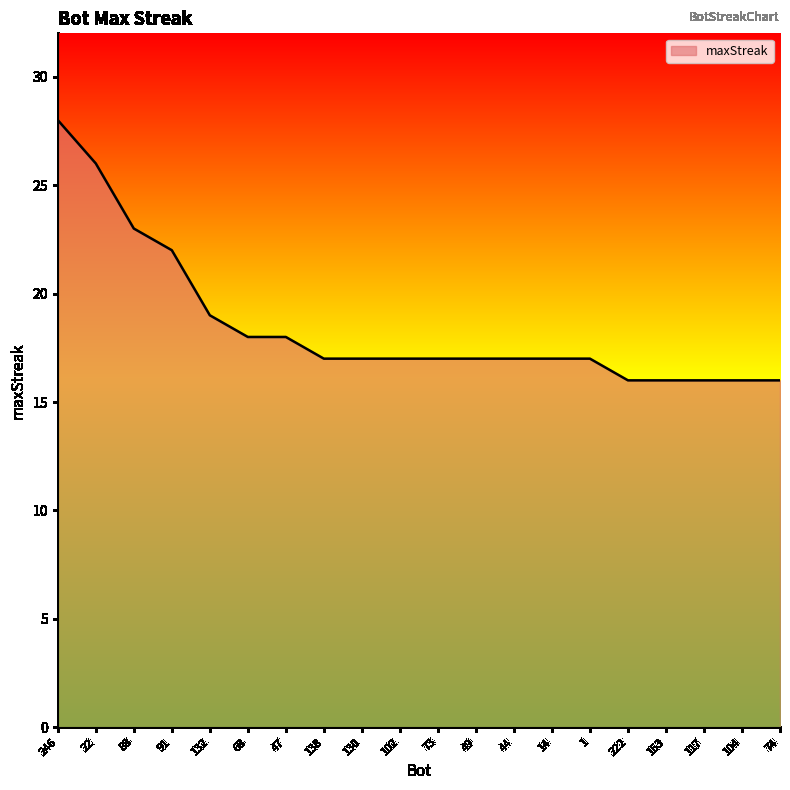

Reading right to left, extract all data points from this chart.

74=16	104=16	117=16	153=16	222=16	1=17	14=17	44=17	49=17	73=17	102=17	130=17	138=17	47=18	68=18	132=19	91=22	88=23	22=26	246=28